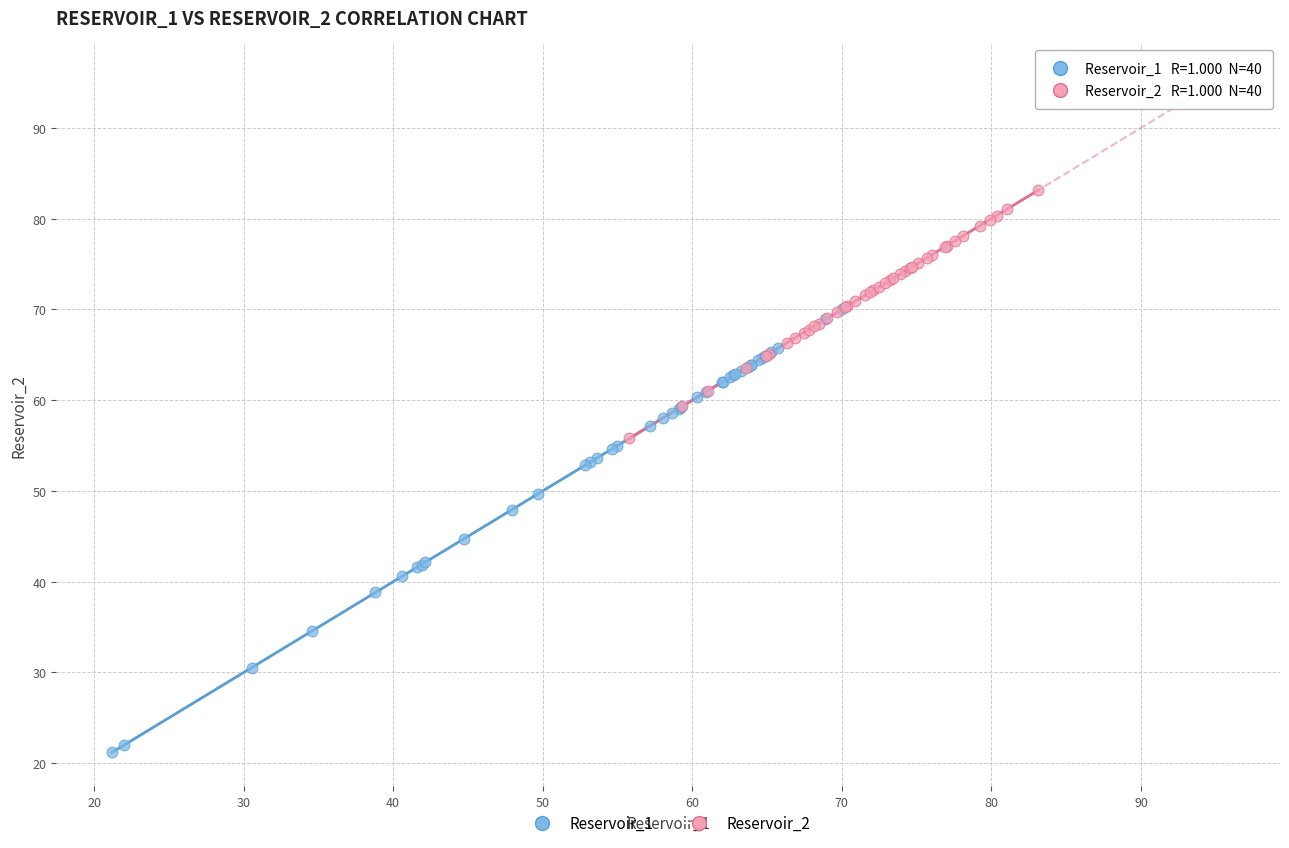

Which series contains the lowest Y value?

Reservoir_1